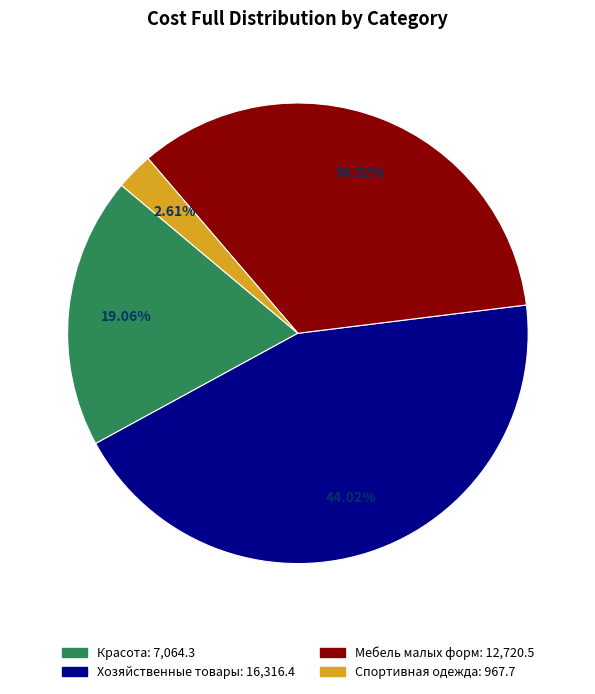

Is there a majority slice in this chart?

No